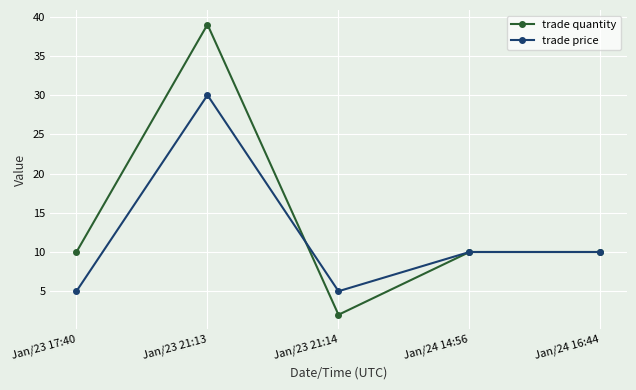

Which series has the largest range (max minus min)?

trade quantity